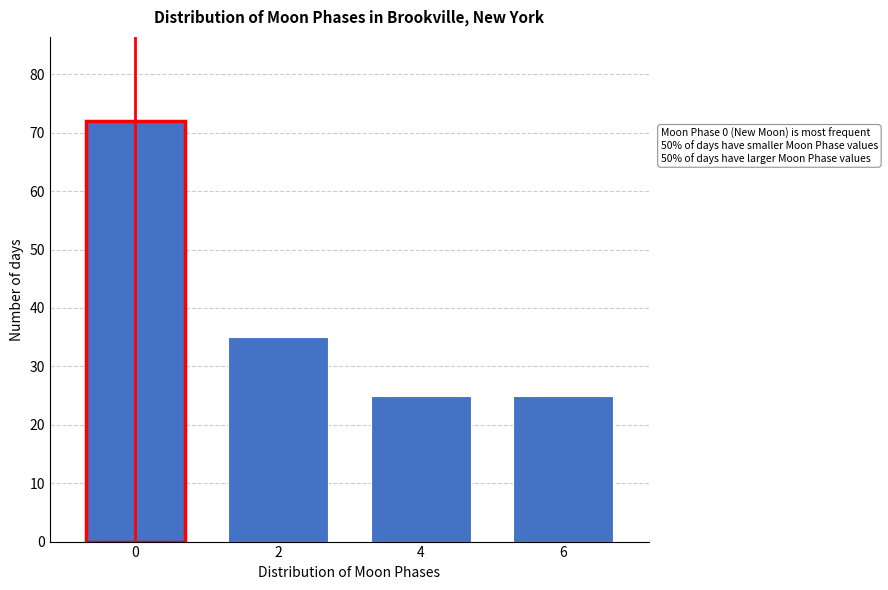

Reading left to right, list all the values displayed in this chart.

72	35	25	25